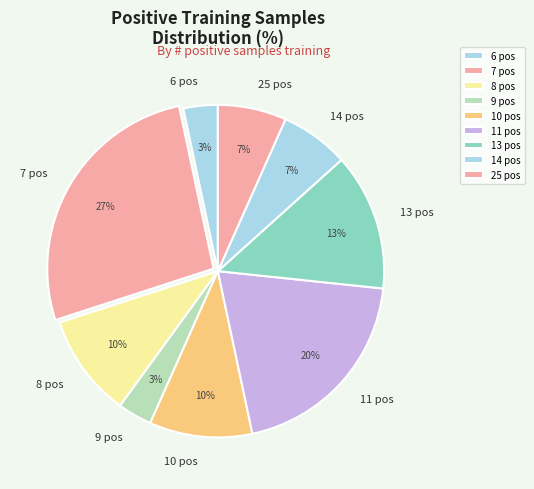

The 7 pos slice represents 18% of the pie. True or false?

False